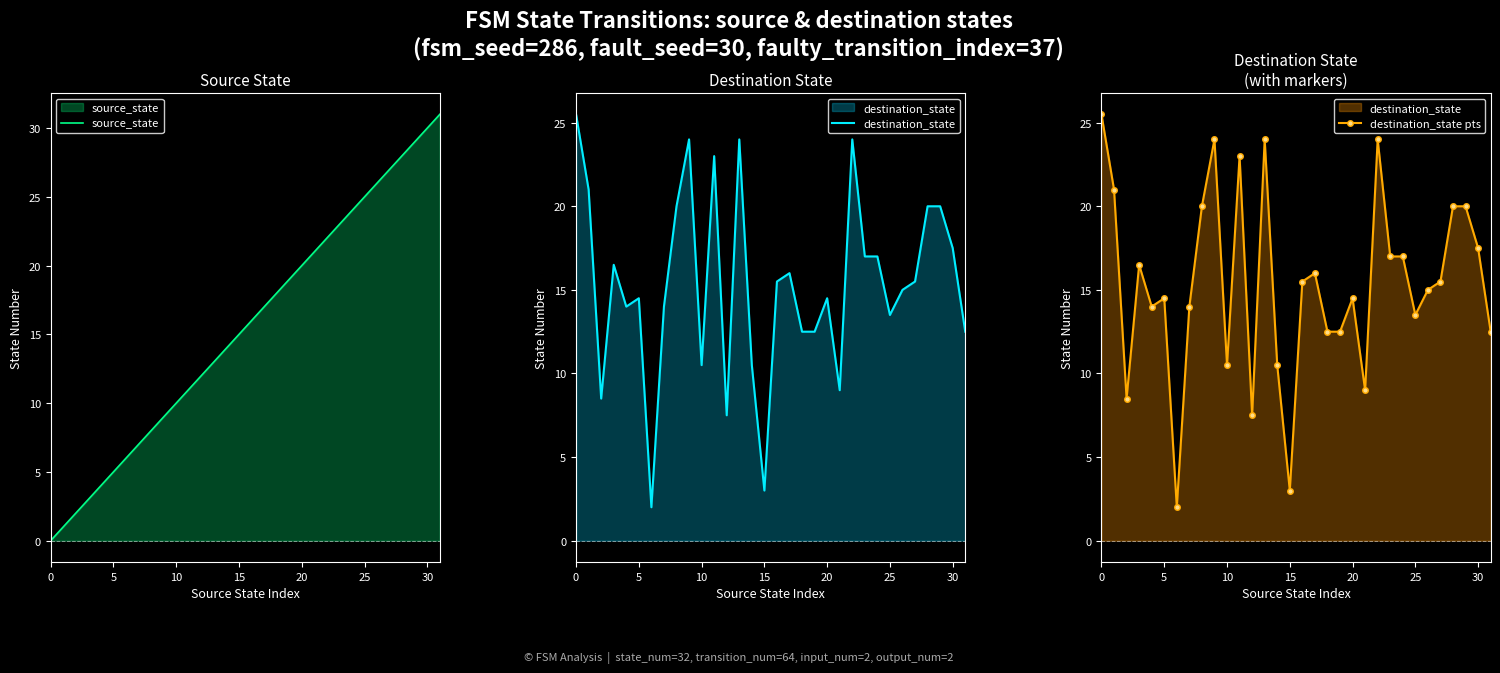

What is the minimum value for destination_state pts?

2.0